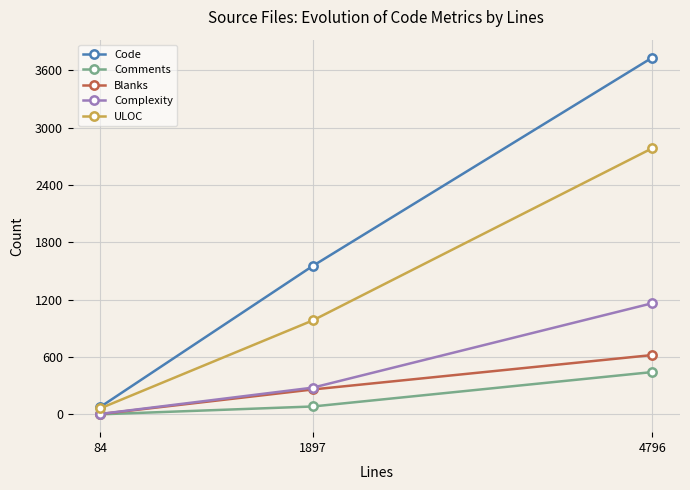

Count the number of data series in this chart.

5